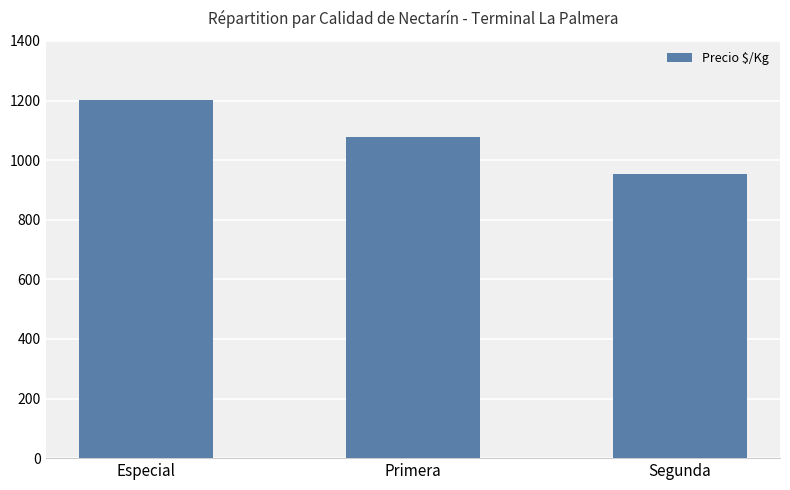

The chart shows a value of 953 at Segunda. True or false?

True